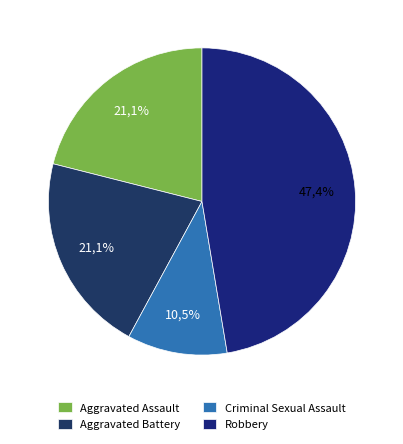

How many segments does this pie chart have?

4